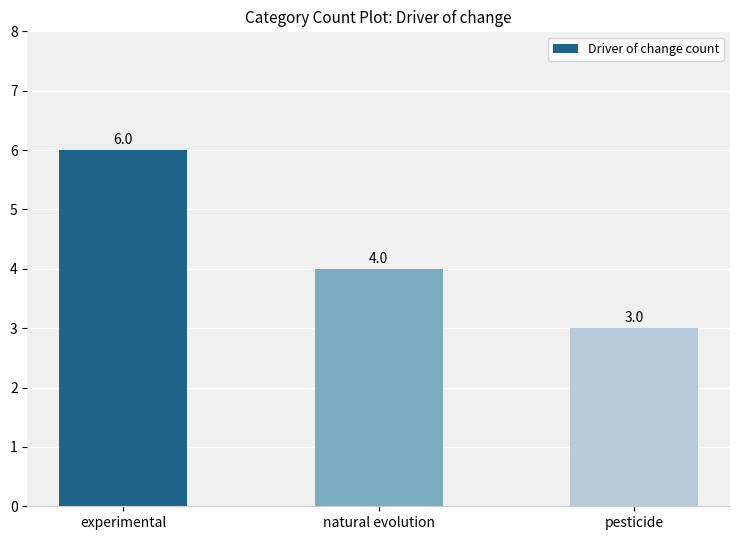

What is the total value across all series at natural evolution?

8